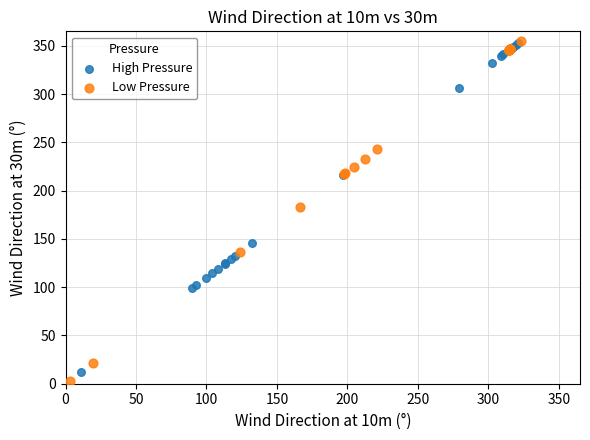

Which series contains the lowest Y value?

Low Pressure